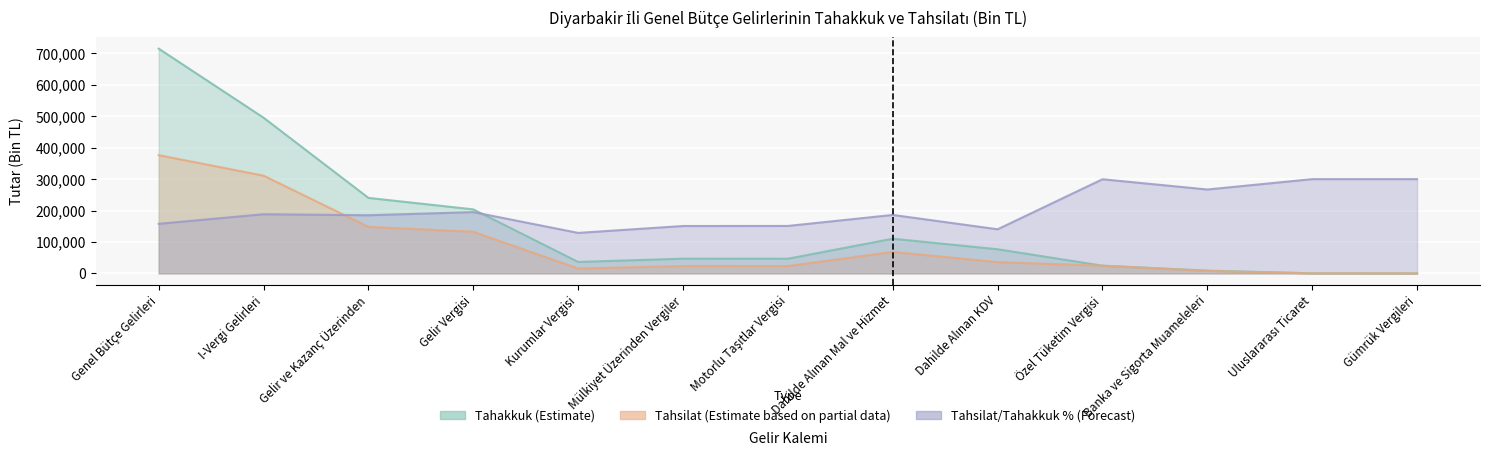

In Tahsilat, how many points are lower than both neighbors (excluding endpoints)?

2